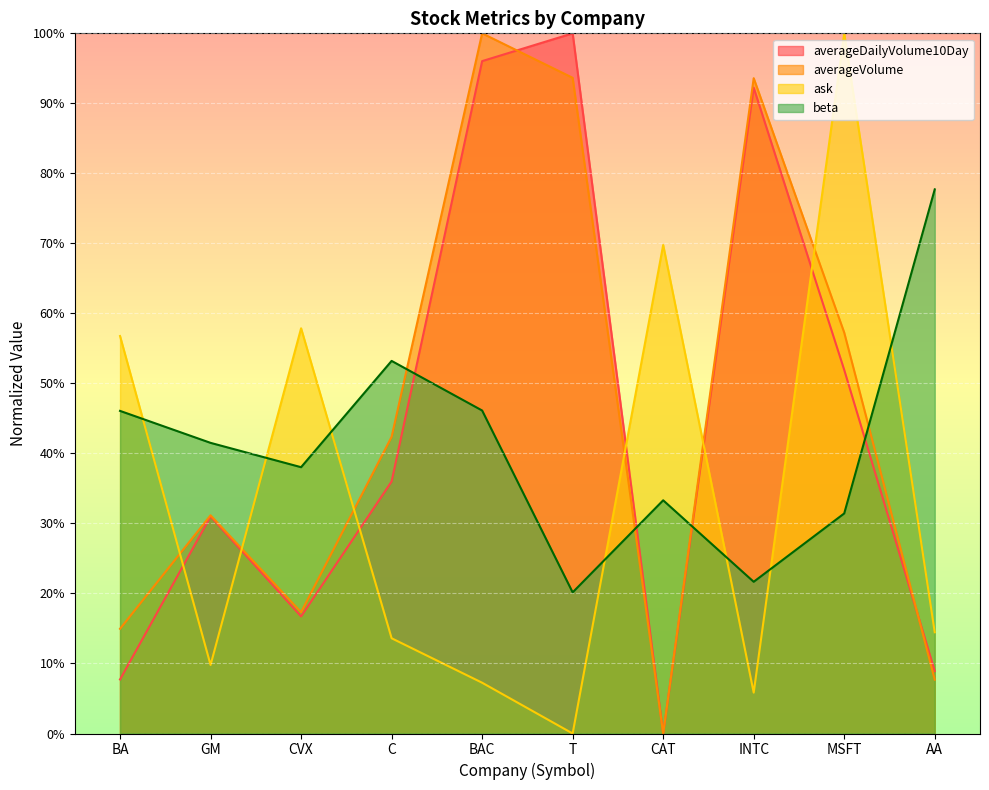

Reading left to right, list all the values displayed in this chart.

ask: 56.8	9.8	57.9	13.6	7.3	0.0	69.8	5.8	100.0	14.5
averageDailyVolume10Day: 7.7	31.0	16.7	36.0	96.0	100.0	0.0	92.2	51.9	8.9
averageVolume: 15.0	31.2	17.3	42.4	100.0	93.6	0.0	93.6	57.3	7.7
beta: 46.1	41.5	38.0	53.2	46.1	20.2	33.3	21.7	31.4	77.7